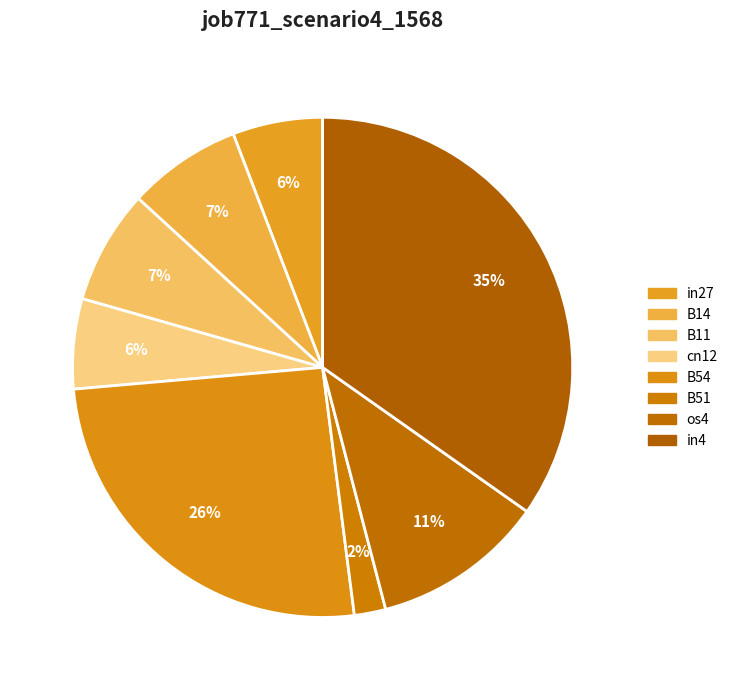

Rank the categories by value from highest to lowest.

in4, B54, os4, B14, B11, in27, cn12, B51